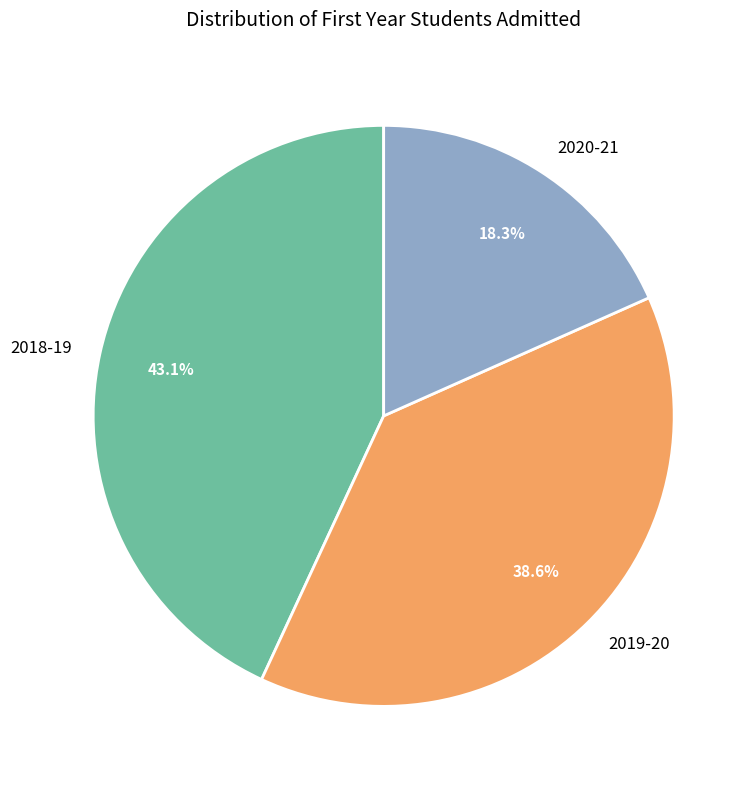

Is there a majority slice in this chart?

No